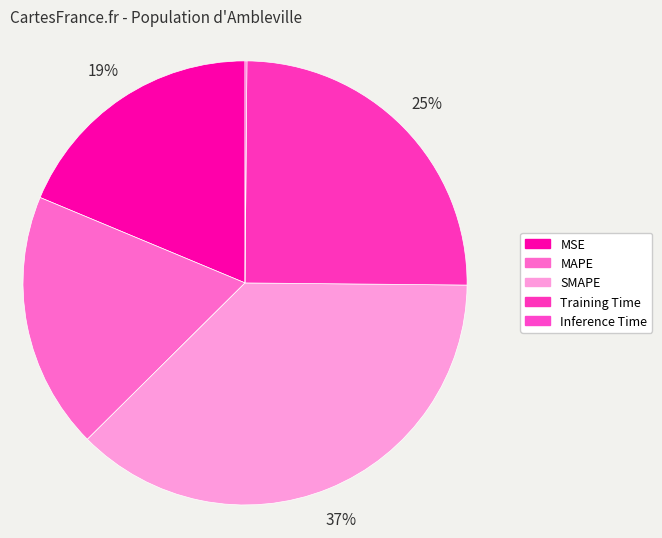

What percentage is the MSE slice, to the nearest percent?

19%